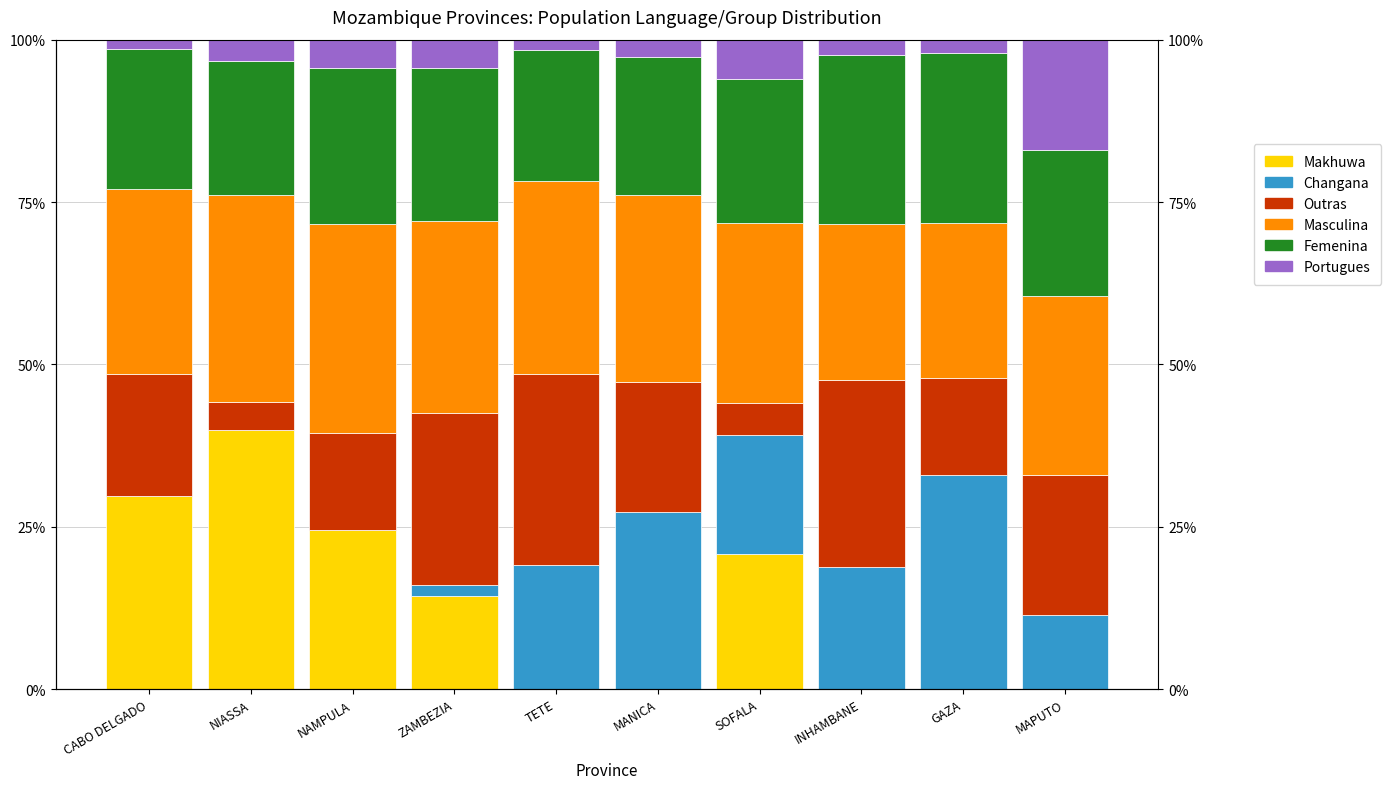

What is the highest value of the Masculina series?

32.2